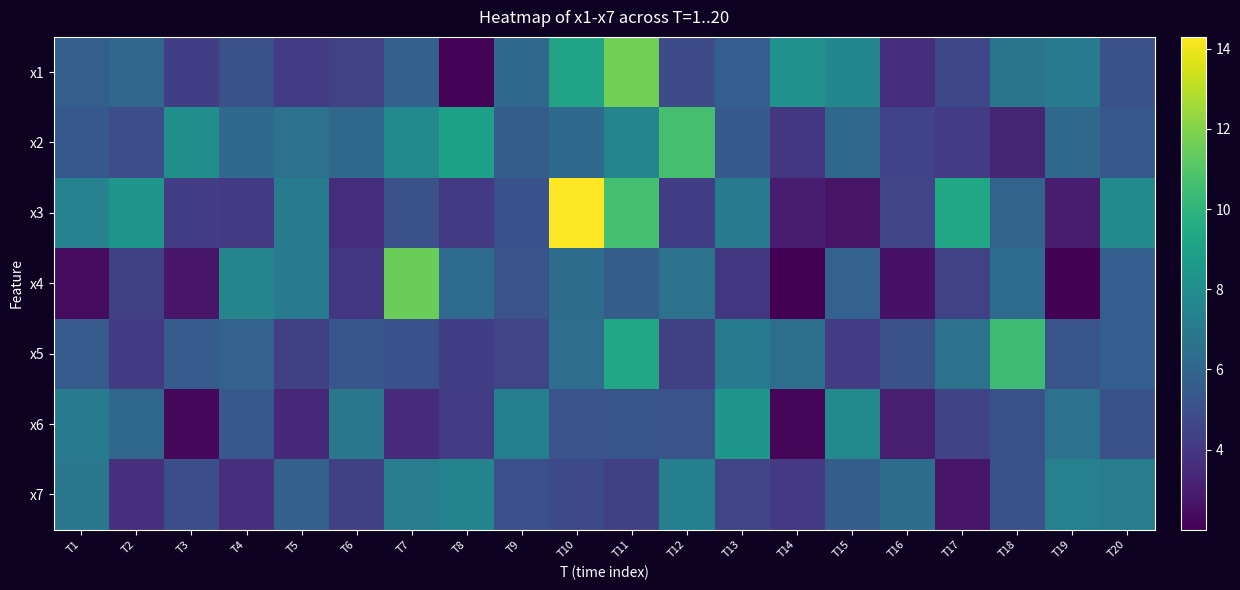

Reading right to left, extract all data points from this chart.

x1: T20=5.0	T19=7.1	T18=6.8	T17=4.7	T16=3.6	T15=7.7	T14=8.2	T13=5.7	T12=4.8	T11=11.7	T10=9.2	T9=6.1	T8=2.1	T7=5.8	T6=4.4	T5=4.2	T4=5.1	T3=4.3	T2=6.1	T1=5.7
x2: T20=5.4	T19=6.1	T18=3.3	T17=4.1	T16=4.5	T15=6.1	T14=4.0	T13=5.5	T12=10.7	T11=7.6	T10=6.2	T9=5.6	T8=8.9	T7=7.9	T6=6.2	T5=6.6	T4=6.2	T3=8.1	T2=4.9	T1=5.4
x3: T20=7.9	T19=2.9	T18=5.9	T17=9.4	T16=4.6	T15=2.6	T14=2.9	T13=7.0	T12=4.3	T11=10.6	T10=14.3	T9=5.1	T8=4.1	T7=5.0	T6=3.6	T5=7.0	T4=4.1	T3=4.3	T2=8.4	T1=7.5
x4: T20=5.7	T19=2.1	T18=6.3	T17=4.4	T16=2.6	T15=5.9	T14=2.0	T13=4.0	T12=6.6	T11=5.6	T10=6.3	T9=5.2	T8=6.3	T7=11.6	T6=4.0	T5=7.1	T4=7.6	T3=2.8	T2=4.3	T1=2.4
x5: T20=5.7	T19=5.2	T18=10.5	T17=6.6	T16=5.0	T15=4.2	T14=6.4	T13=7.0	T12=4.3	T11=9.4	T10=6.4	T9=4.6	T8=4.3	T7=5.1	T6=5.3	T5=4.3	T4=5.9	T3=5.6	T2=4.1	T1=5.5
x6: T20=5.1	T19=6.7	T18=5.0	T17=4.5	T16=3.0	T15=7.8	T14=2.2	T13=8.4	T12=5.1	T11=5.2	T10=5.1	T9=7.3	T8=4.2	T7=3.4	T6=6.9	T5=3.4	T4=5.3	T3=2.3	T2=6.2	T1=7.1
x7: T20=7.2	T19=7.4	T18=5.1	T17=2.7	T16=6.3	T15=5.6	T14=4.0	T13=4.6	T12=7.3	T11=4.3	T10=4.8	T9=5.0	T8=7.5	T7=7.2	T6=4.3	T5=5.8	T4=3.7	T3=4.9	T2=3.7	T1=6.9